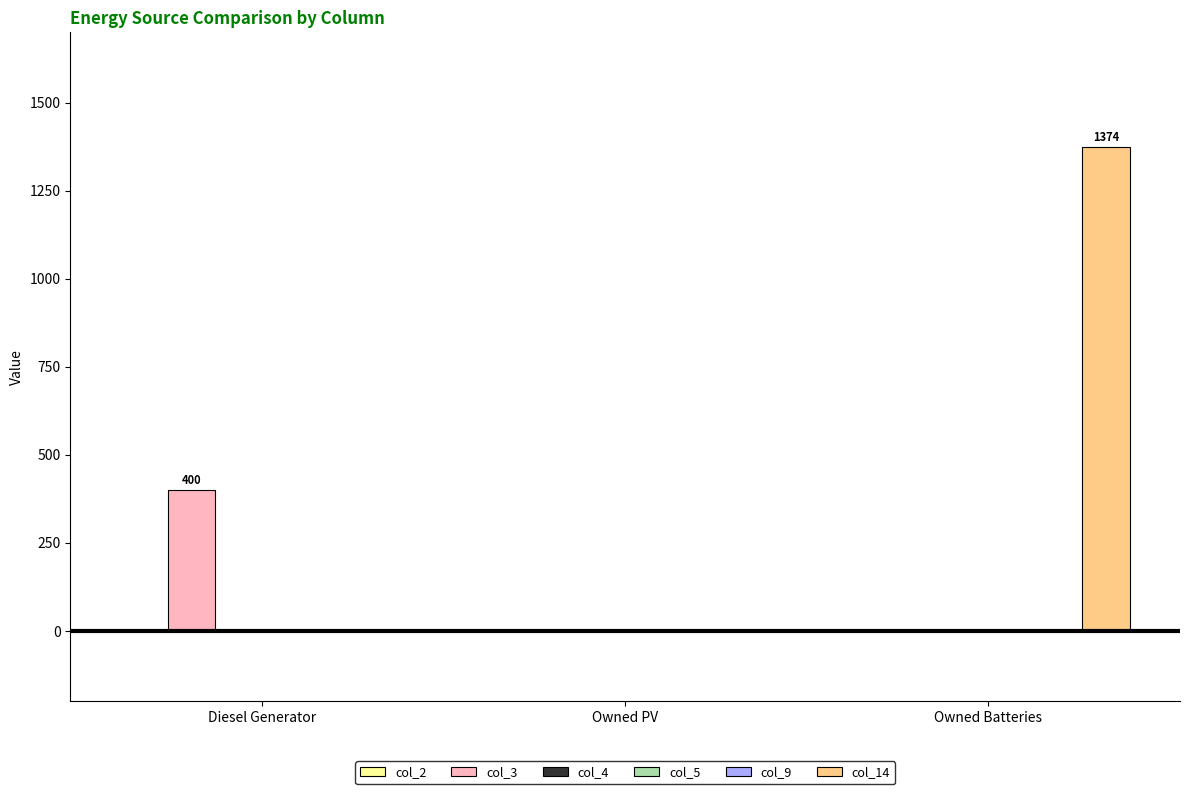

At Owned PV, list the series in order from largest to smallest.

col_2, col_3, col_4, col_5, col_9, col_14